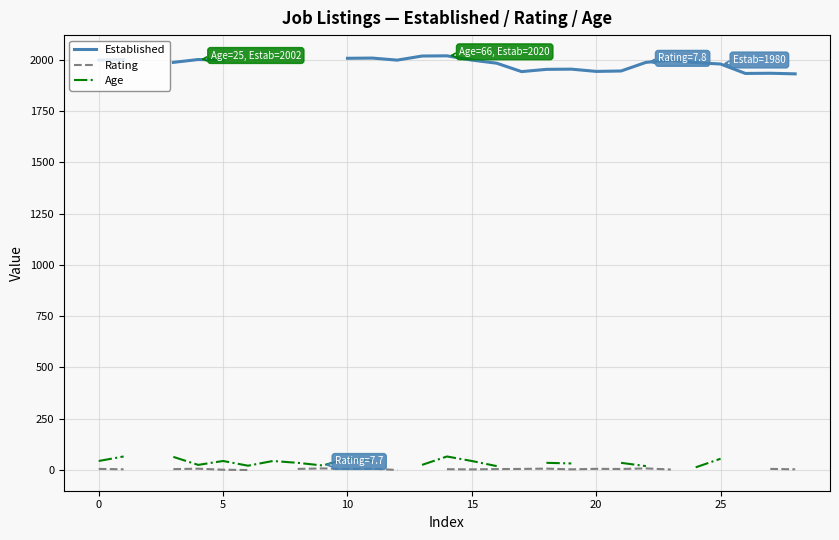

Is the value of Established at 20 greater than the value of Age at 27?

Yes